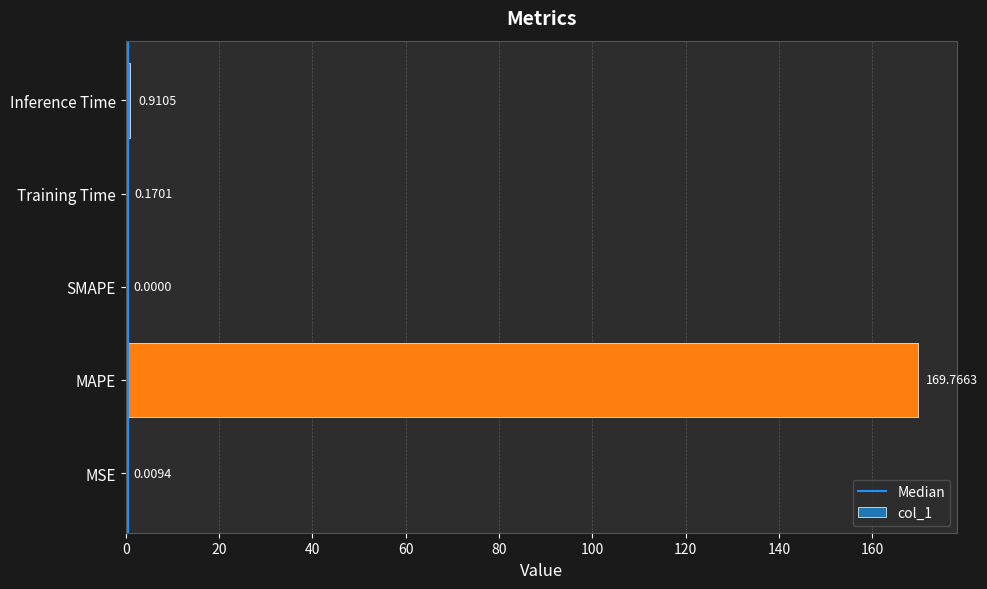

What is the maximum value shown in the chart?

169.8